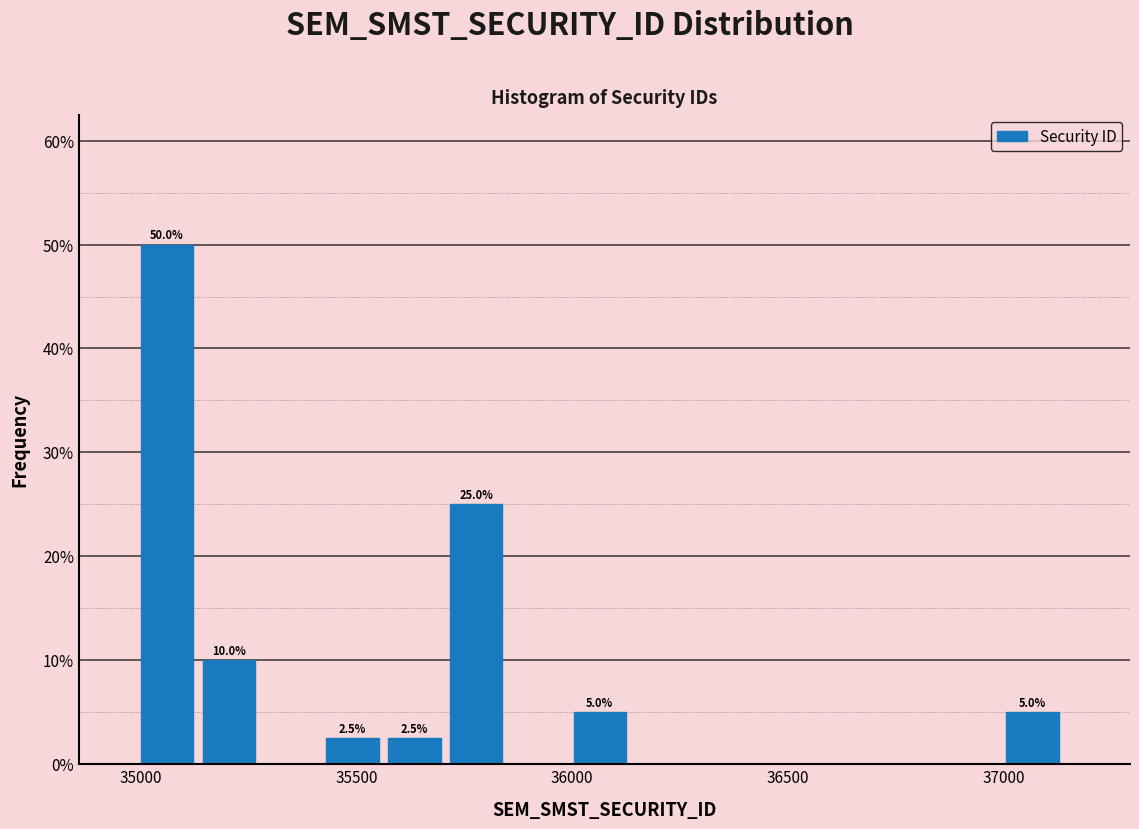

Read against the x-axis, roughly where is the centre of the tallest bar?

35050